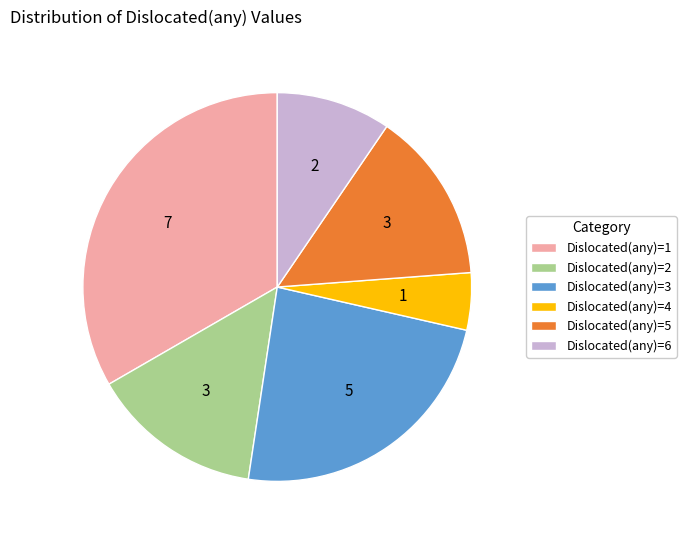

Is it true that Dislocated(any)=3 is 24% of the pie?

True